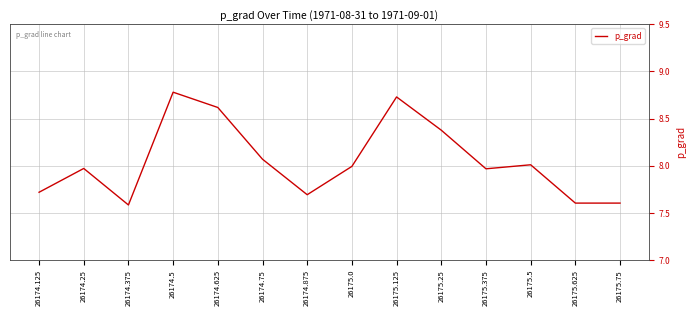

What is the difference between the values at 26175.0 and 26174.875?

0.3